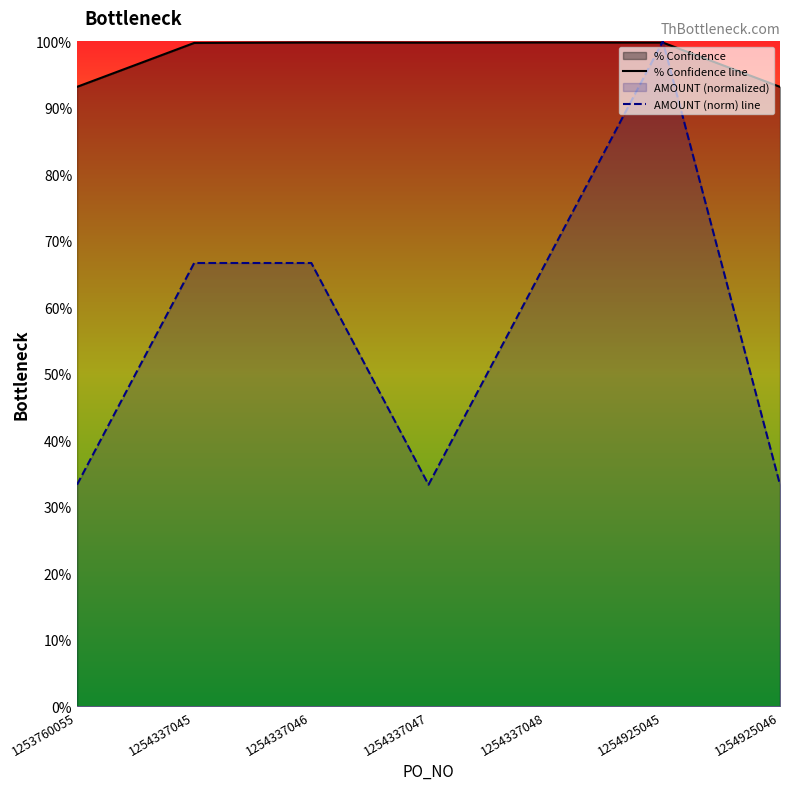

At which category is the sum across all series the highest?

1254925045